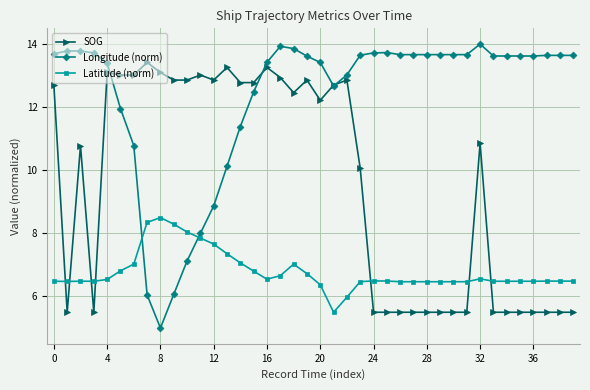

List the series in order of their peak value, highest first.

Longitude (norm), SOG, Latitude (norm)